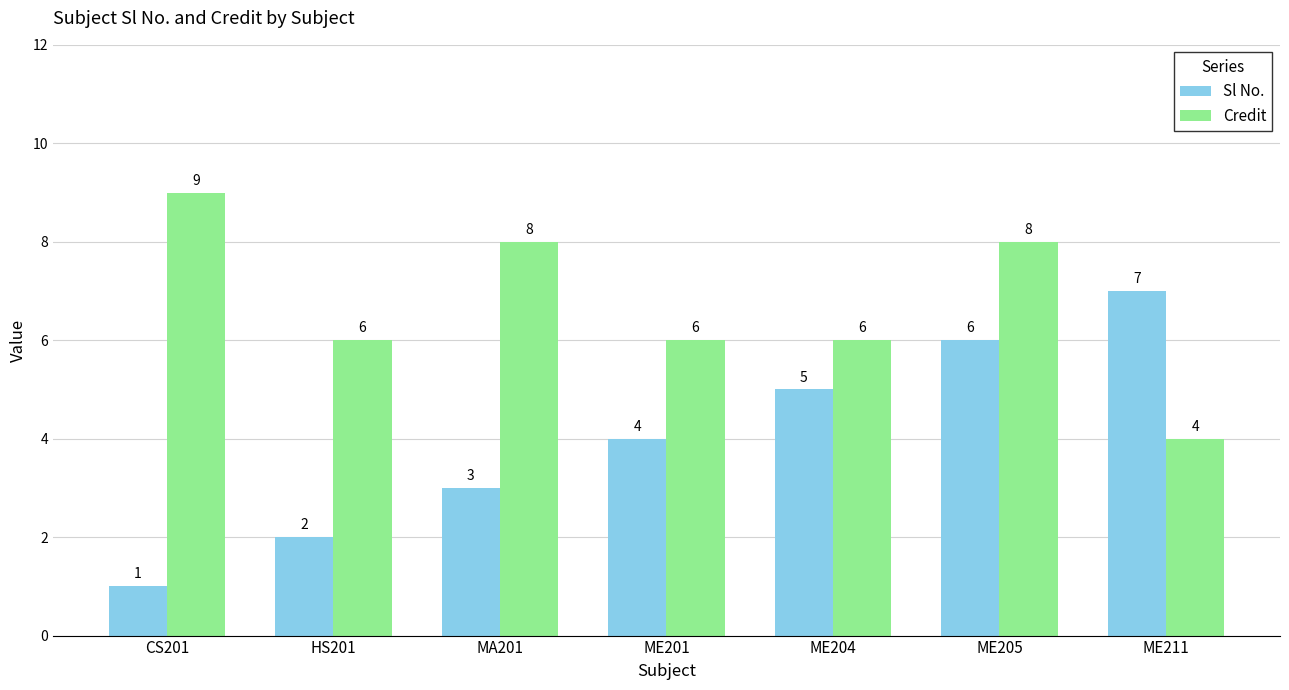

Rank the series by their maximum value, from lowest to highest.

Sl No., Credit